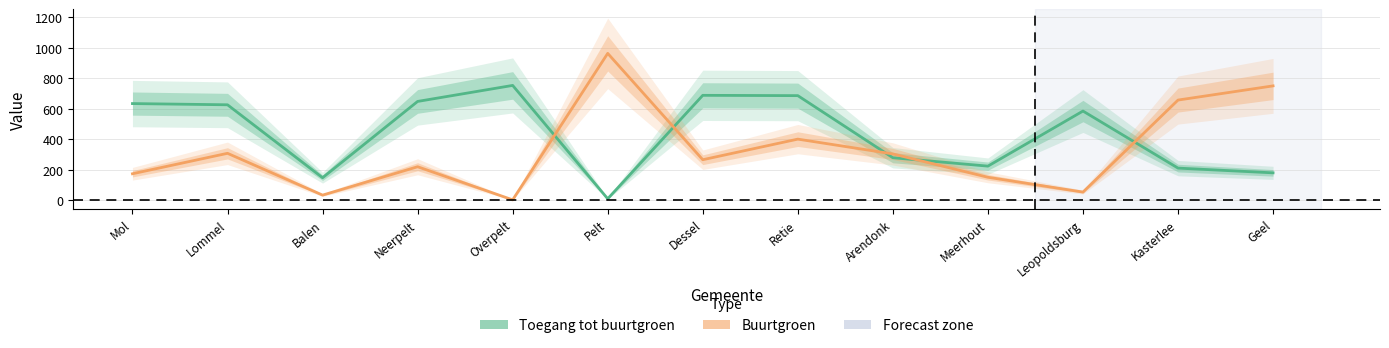

Rank the series at Lommel from highest to lowest value.

Toegang tot buurtgroen, Buurtgroen